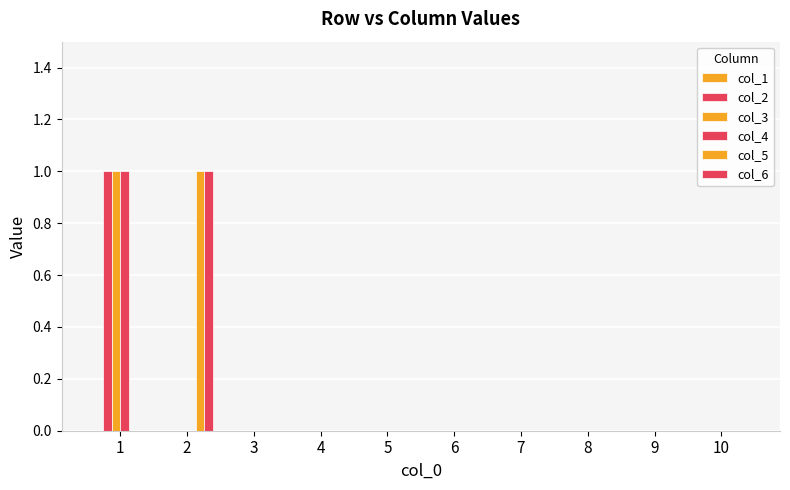

How many series are shown in this chart?

5